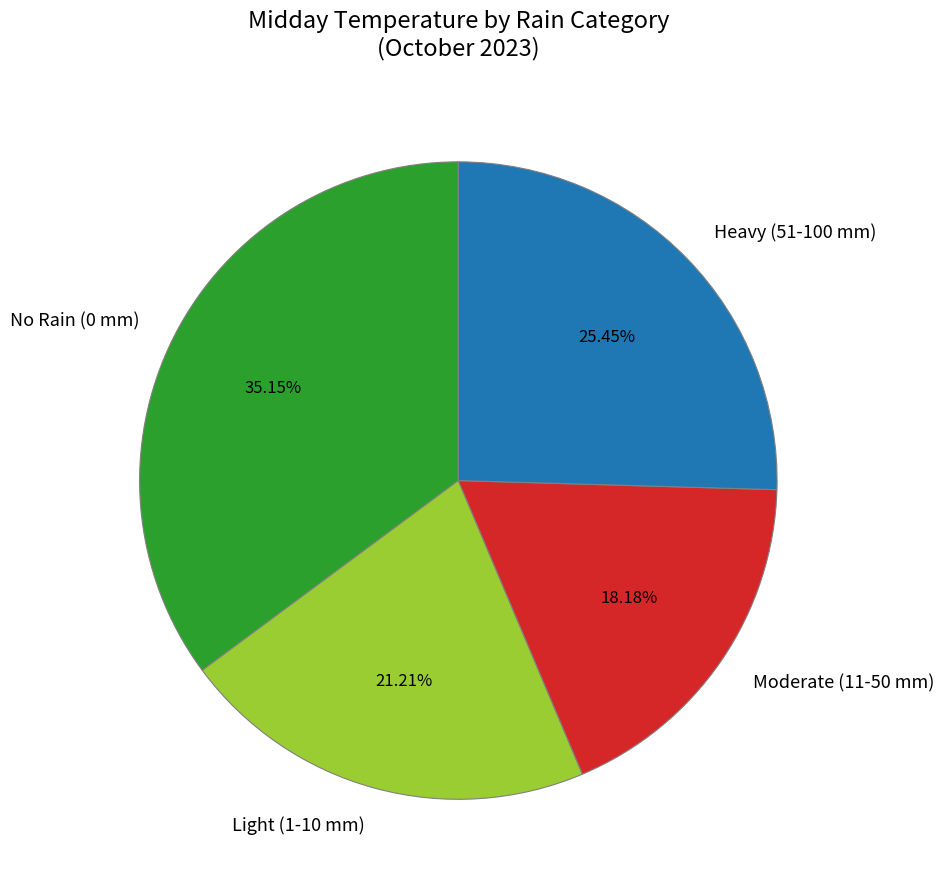

Which category has the biggest portion of the pie?

No Rain (0 mm)